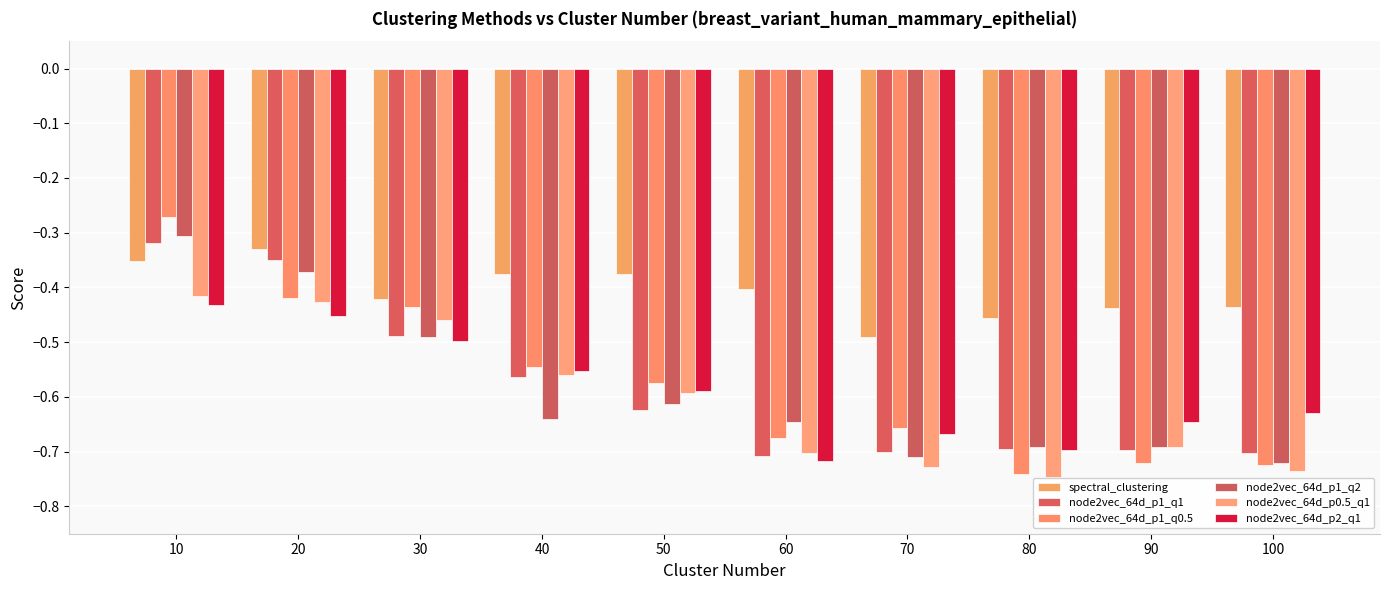

What is the sum of all node2vec_64d_p0.5_q1 values?

-6.1